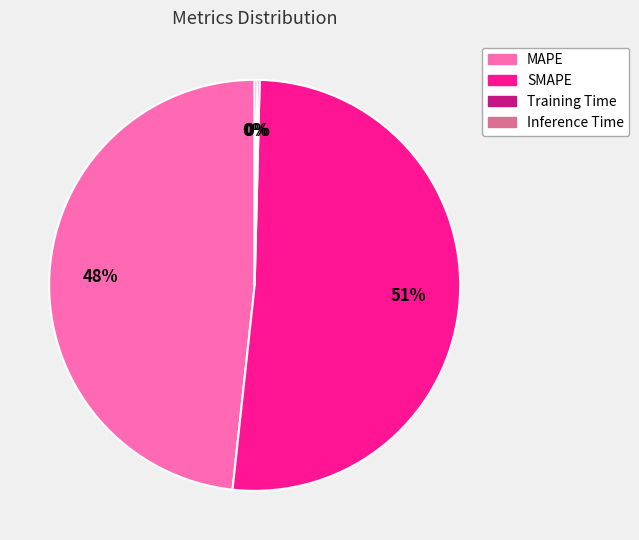

Approximately how many times larger is the value at SMAPE compared to MAPE?

1.1